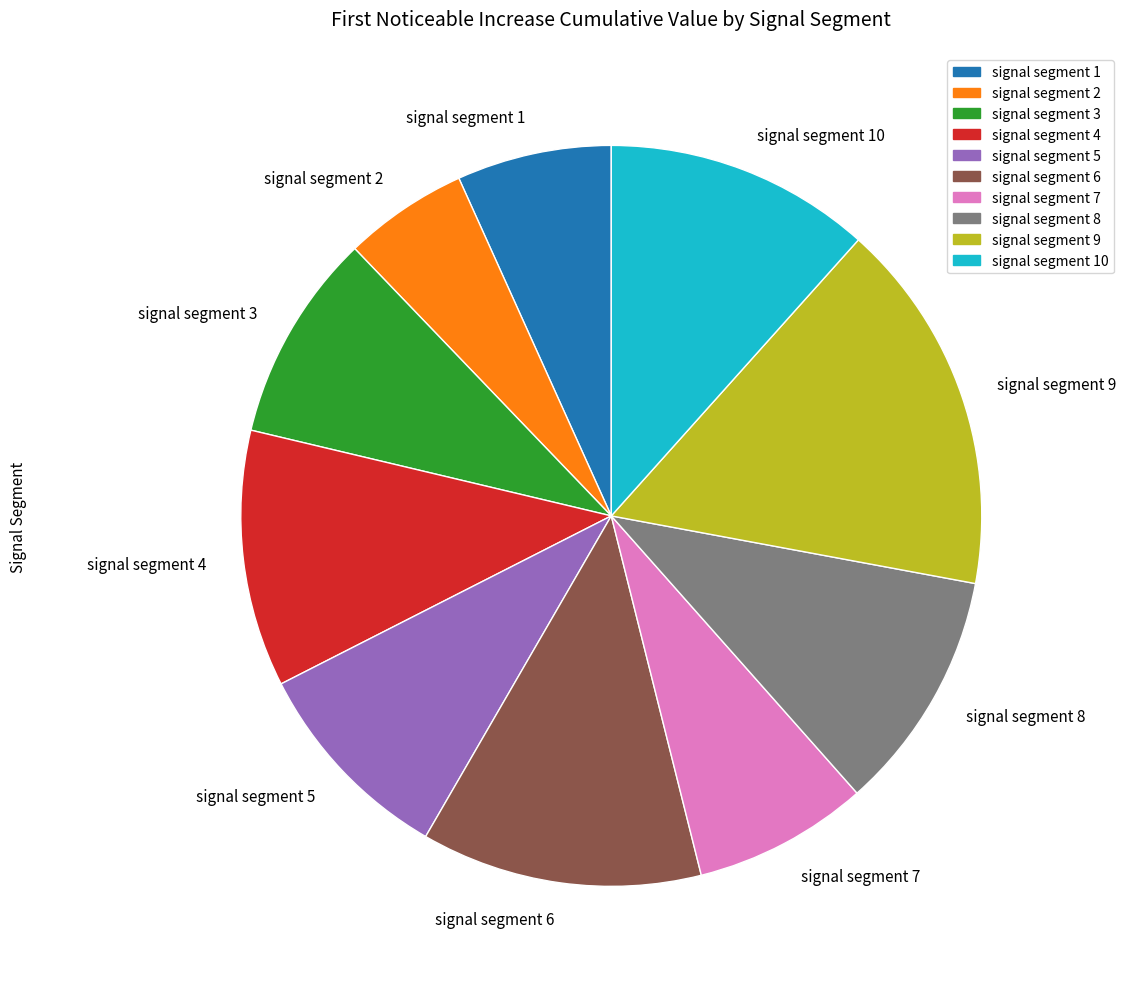

What is the smallest slice in the pie chart?

signal segment 2